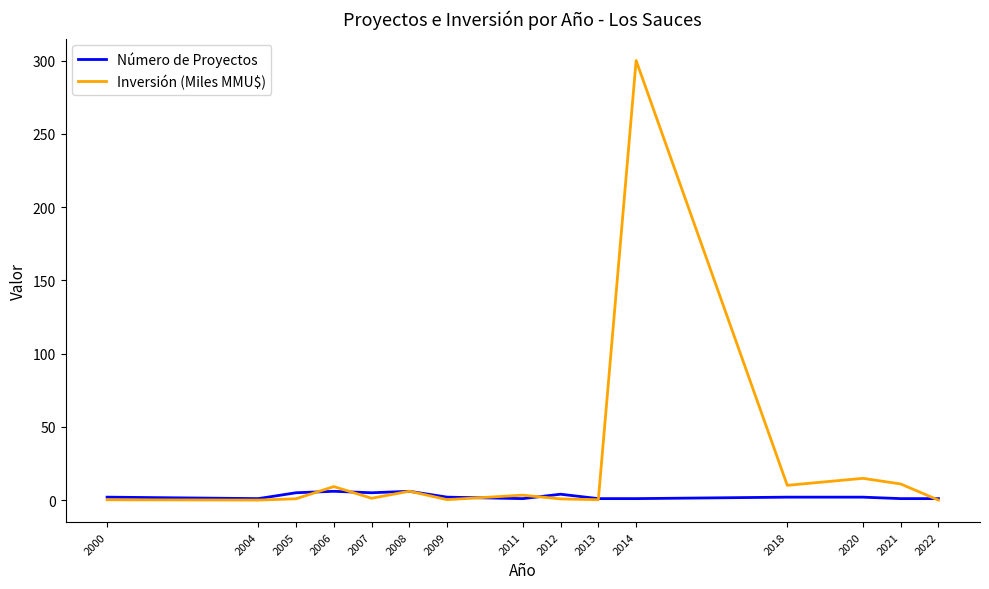

At which category does the chart reach its peak across all series?

2014